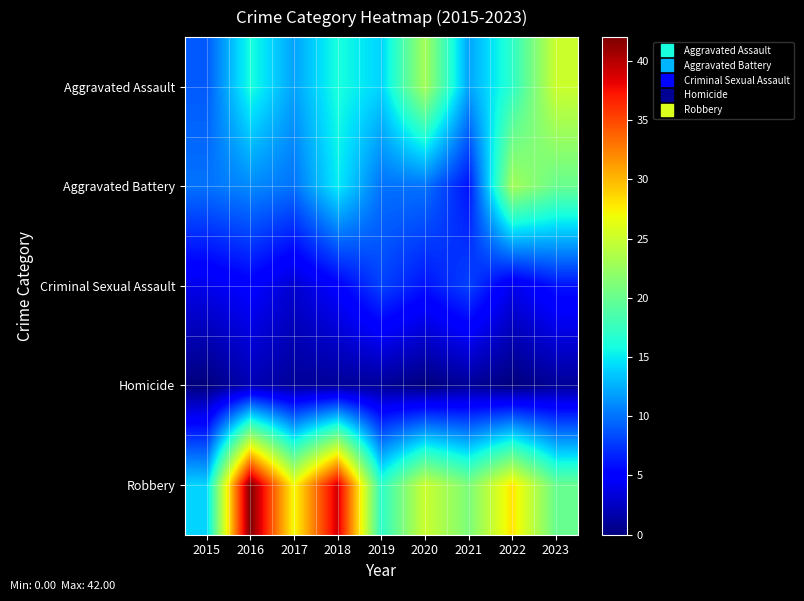

Between 2019 and 2023, which is larger?

2023